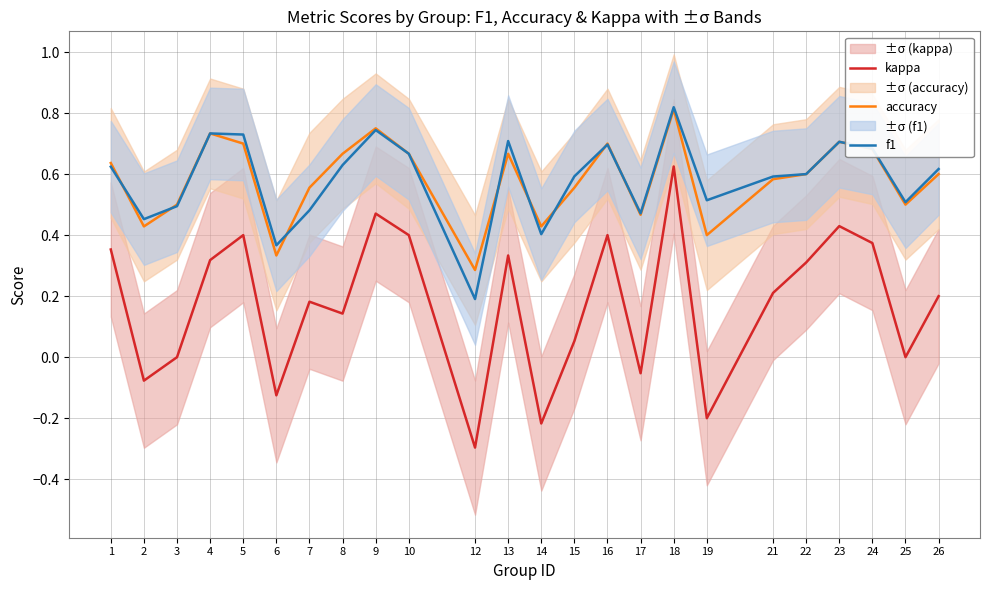

Reading right to left, list all the values displayed in this chart.

kappa: 0.2	0.0	0.4	0.4	0.3	0.2	-0.2	0.6	-0.1	0.4	0.1	-0.2	0.3	-0.3	0.4	0.5	0.1	0.2	-0.1	0.4	0.3	0.0	-0.1	0.4
accuracy: 0.6	0.5	0.7	0.7	0.6	0.6	0.4	0.8	0.5	0.7	0.6	0.4	0.7	0.3	0.7	0.8	0.7	0.6	0.3	0.7	0.7	0.5	0.4	0.6
f1: 0.6	0.5	0.7	0.7	0.6	0.6	0.5	0.8	0.5	0.7	0.6	0.4	0.7	0.2	0.7	0.7	0.6	0.5	0.4	0.7	0.7	0.5	0.5	0.6